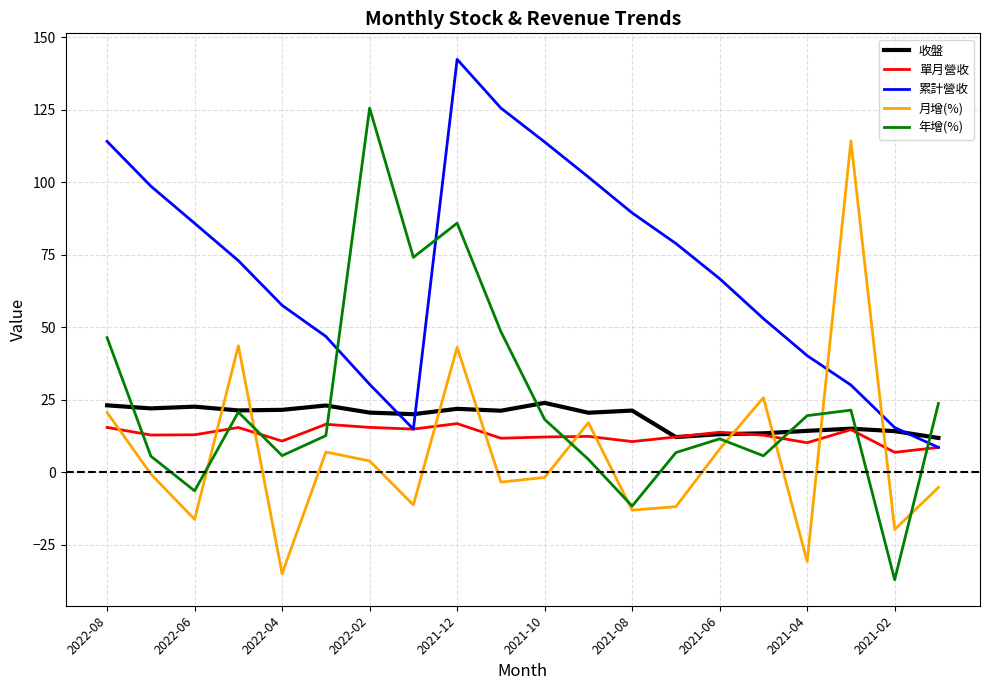

True or false: 累計營收 and 年增(%) intersect in this chart.

True